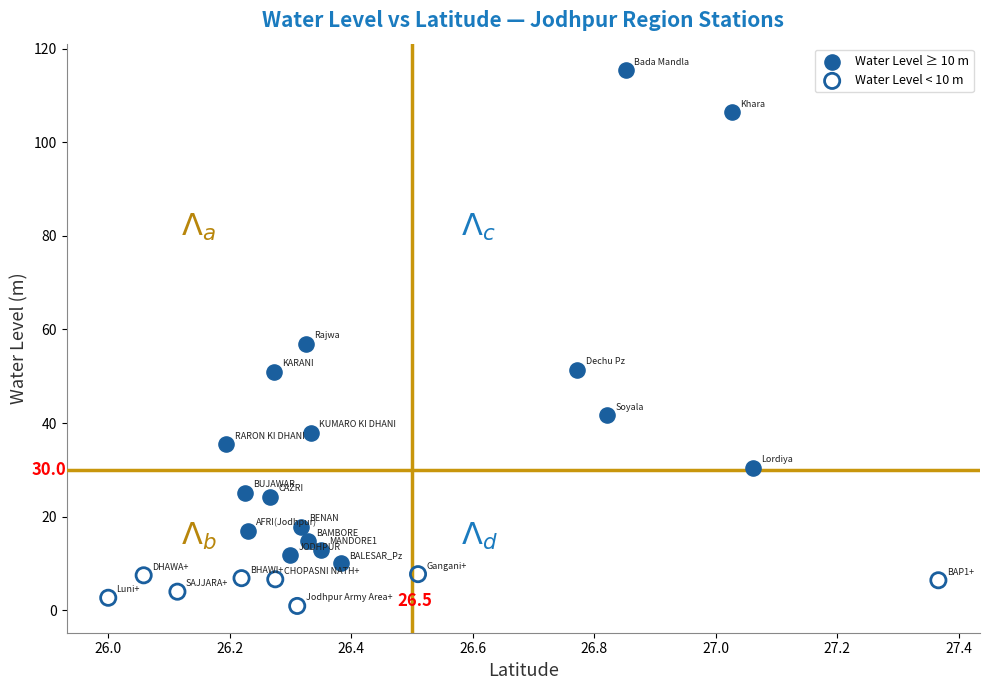

Which series reaches the minimum Y coordinate?

Water Level < 10 m